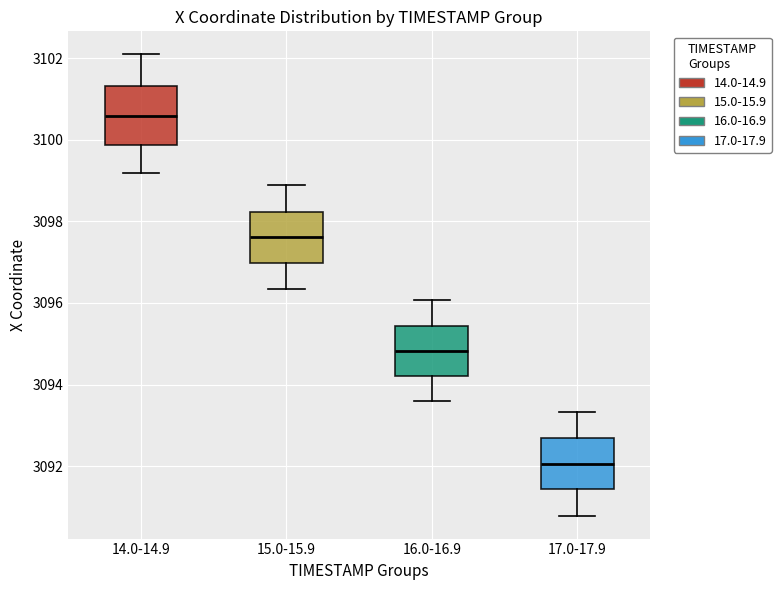

Reading left to right, read every box against the y-axis: the position of its median line, the range the box covers, and the ends of its whiskers. The values are not printed on the chart, so give them approximately, as read against the axis.

14.0-14.9: median 3100.6, box 3099.8 to 3101.4, whiskers 3099.2 to 3102.0
15.0-15.9: median 3097.6, box 3097.0 to 3098.2, whiskers 3096.4 to 3098.8
16.0-16.9: median 3094.8, box 3094.2 to 3095.4, whiskers 3093.6 to 3096.0
17.0-17.9: median 3092.0, box 3091.4 to 3092.6, whiskers 3090.8 to 3093.4